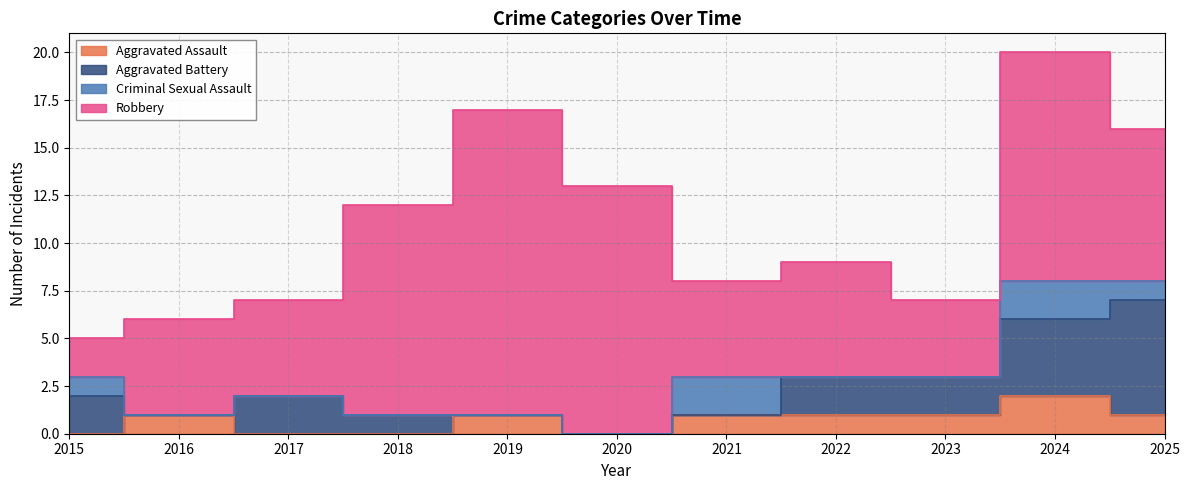

What is the sum of all Criminal Sexual Assault values?

6